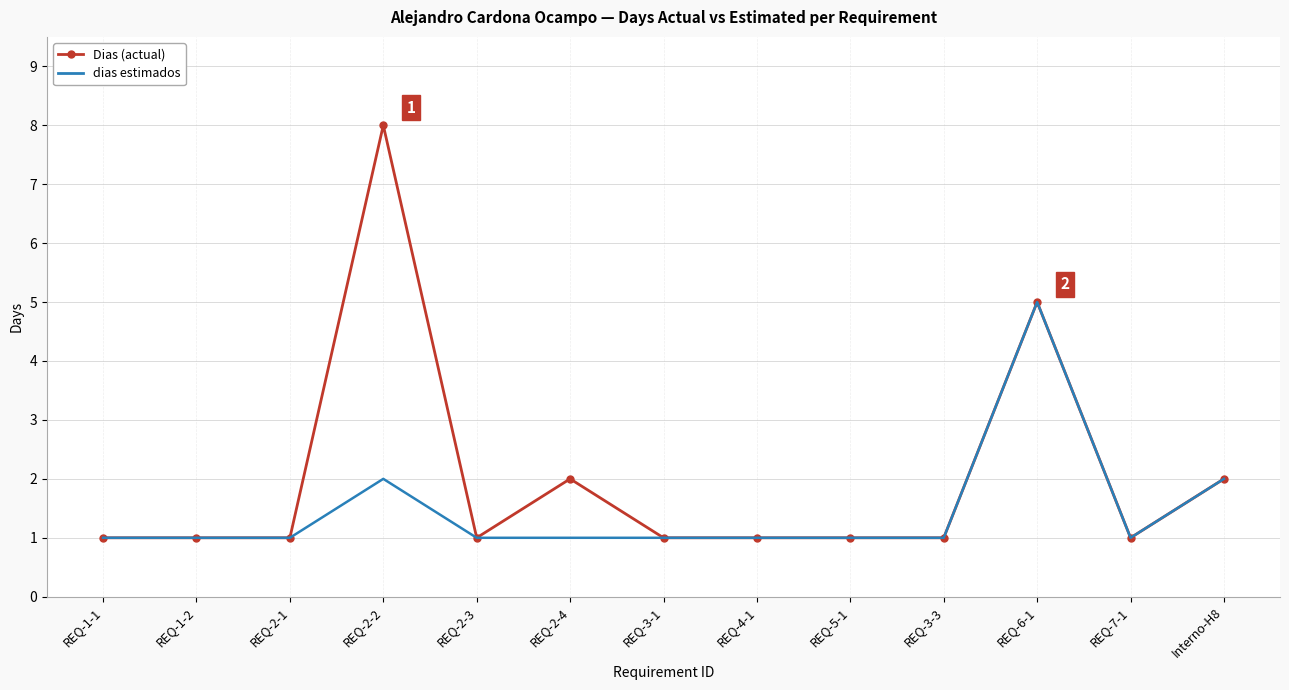

Read the Dias (actual) value at REQ-5-1.

1